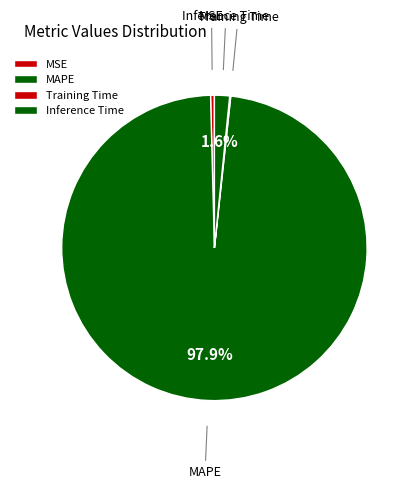

Which category accounts for the majority?

MAPE